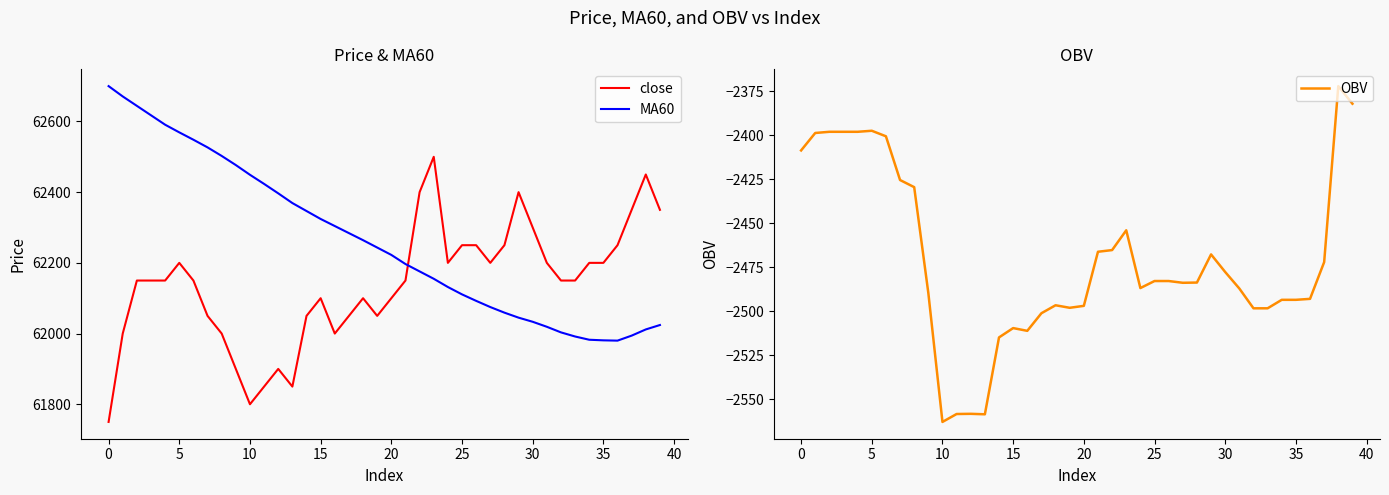

How many data points does each series have?

40